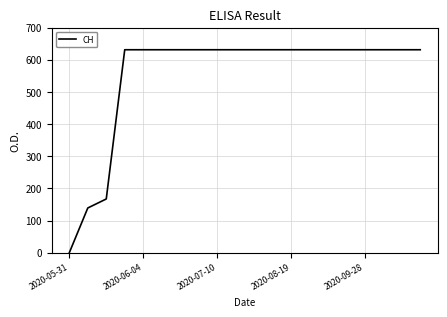

What is the maximum value shown in the chart?

631